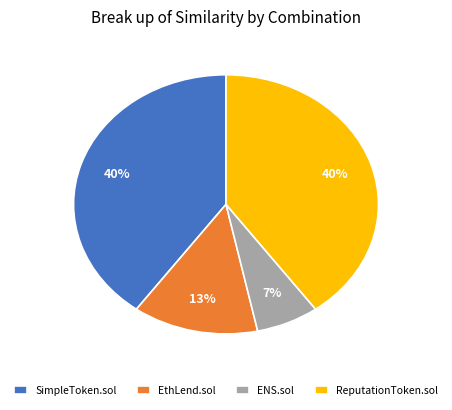

Which slice is the smallest?

ENS.sol